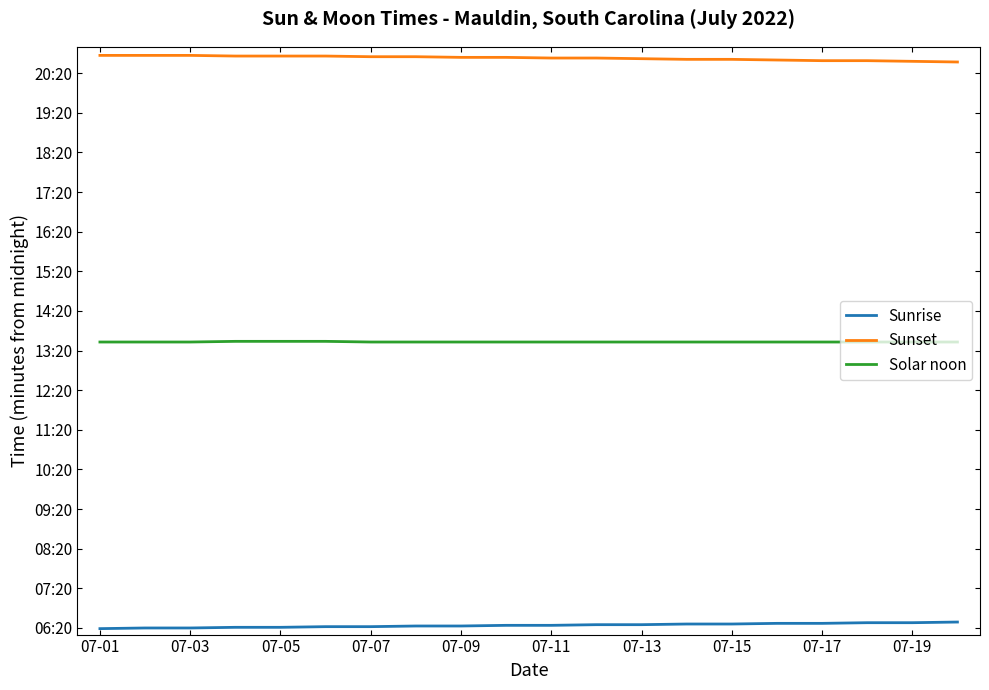

Does the chart display data point markers on the line(s)?

No